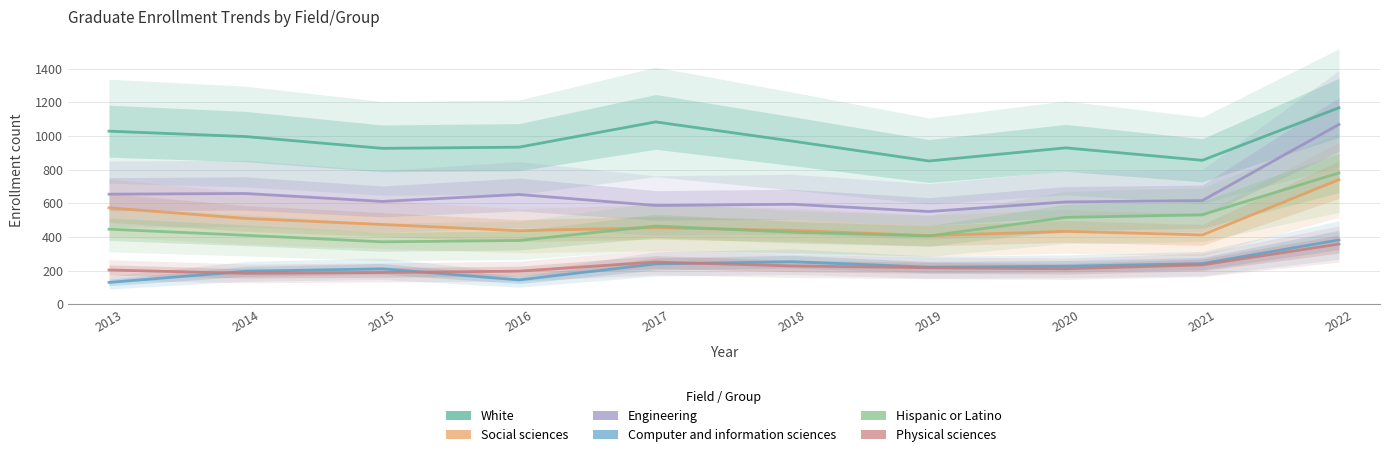

In Social sciences, how many points are lower than both neighbors (excluding endpoints)?

3